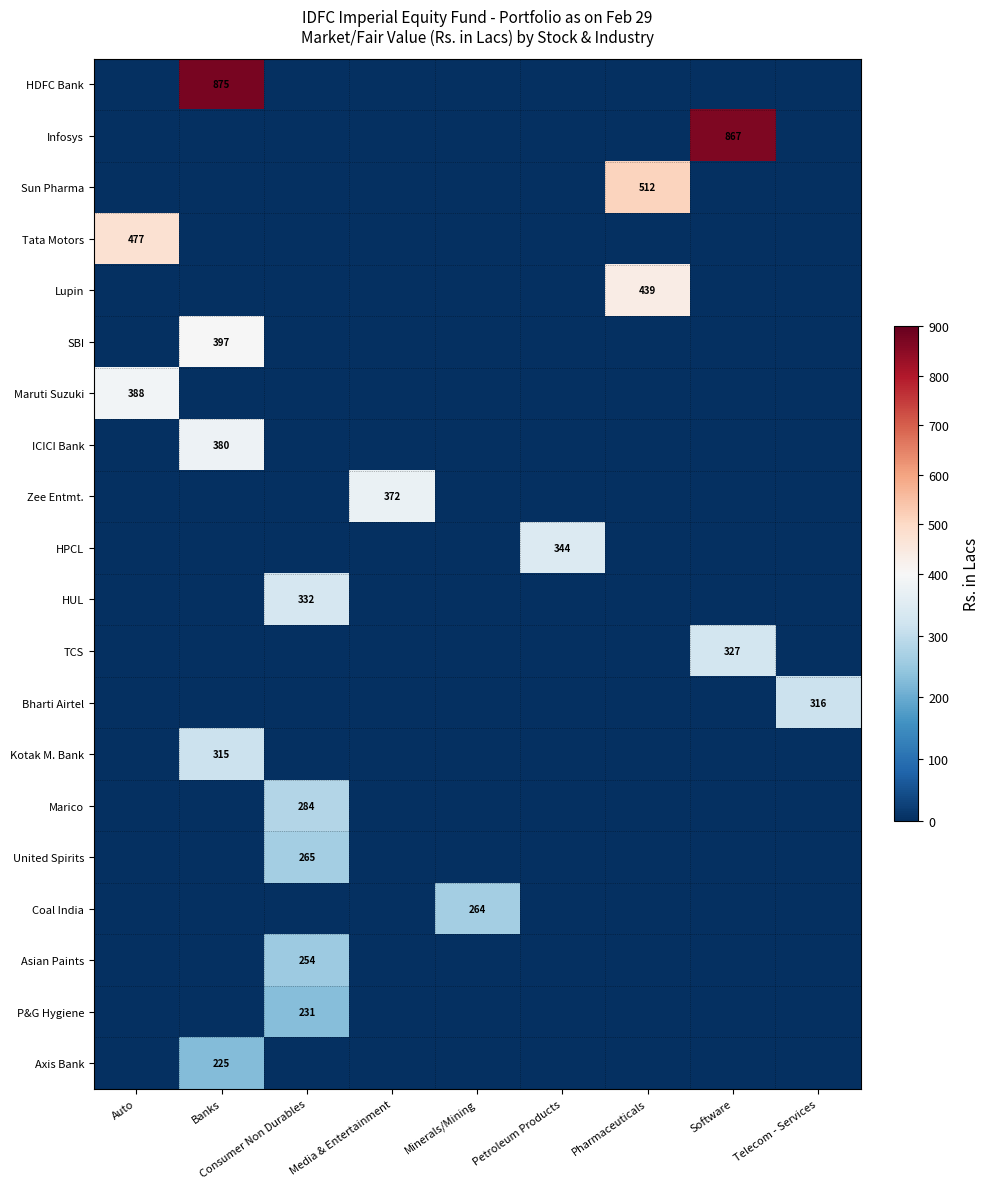

The value of SBI at Banks is 397. True or false?

True